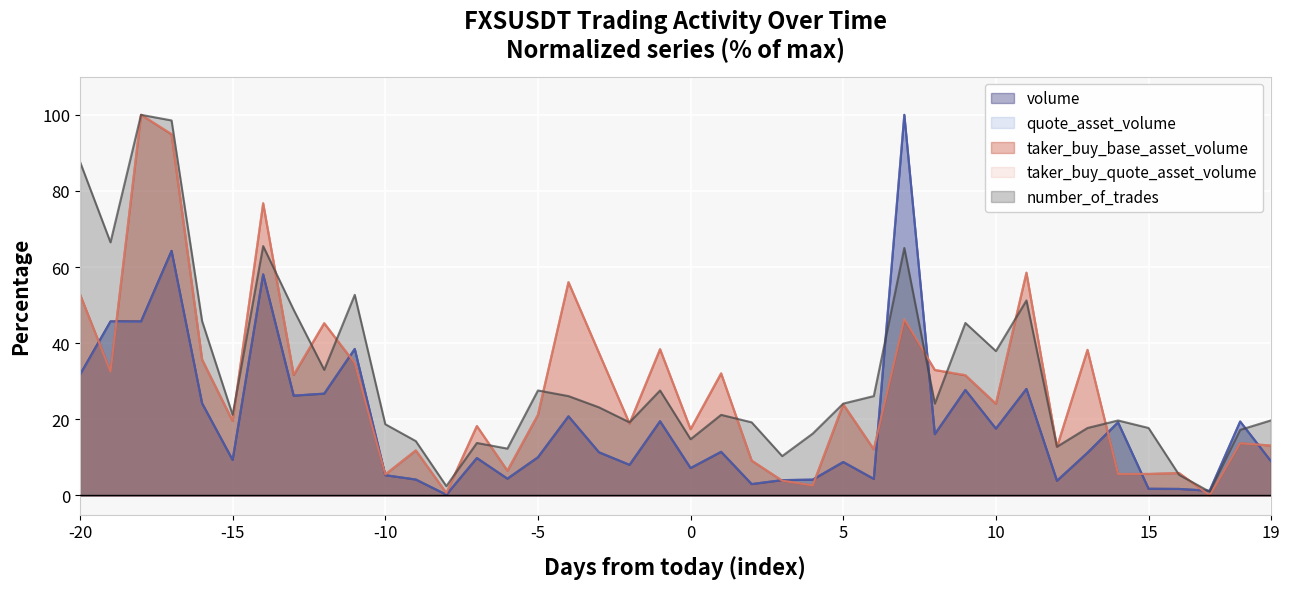

How many data points in taker_buy_quote_asset_volume are above 24?

20